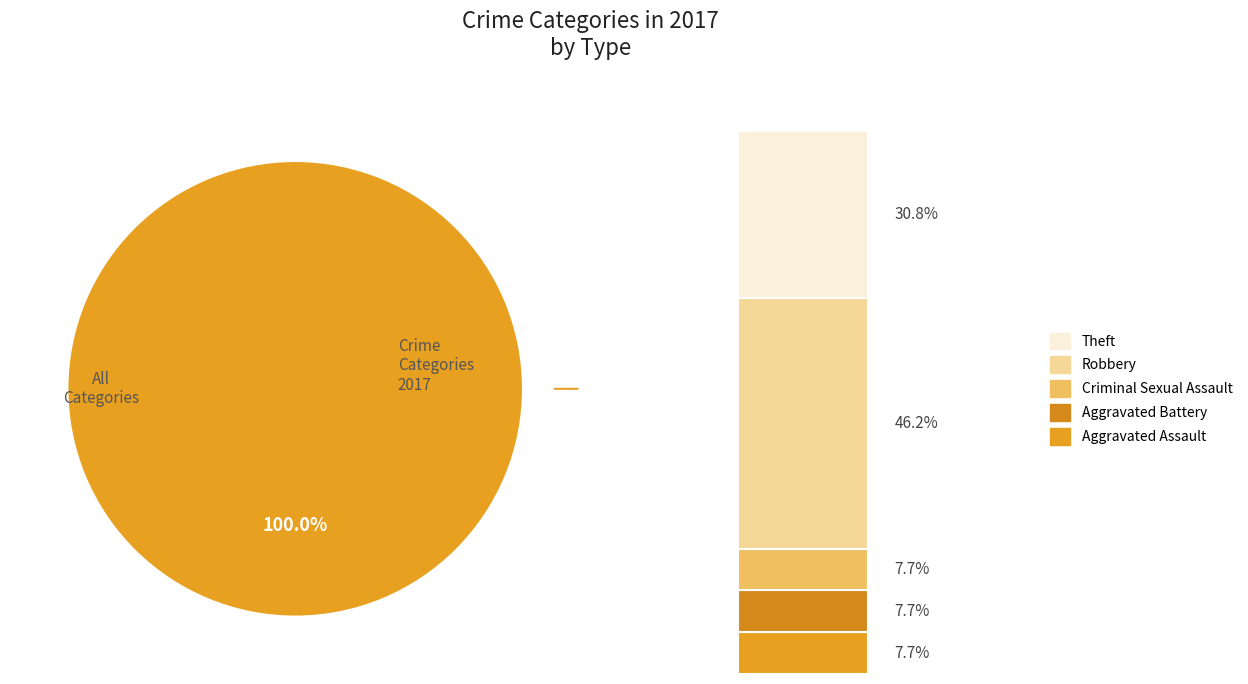

What portion of the pie excludes Robbery?

53.8%